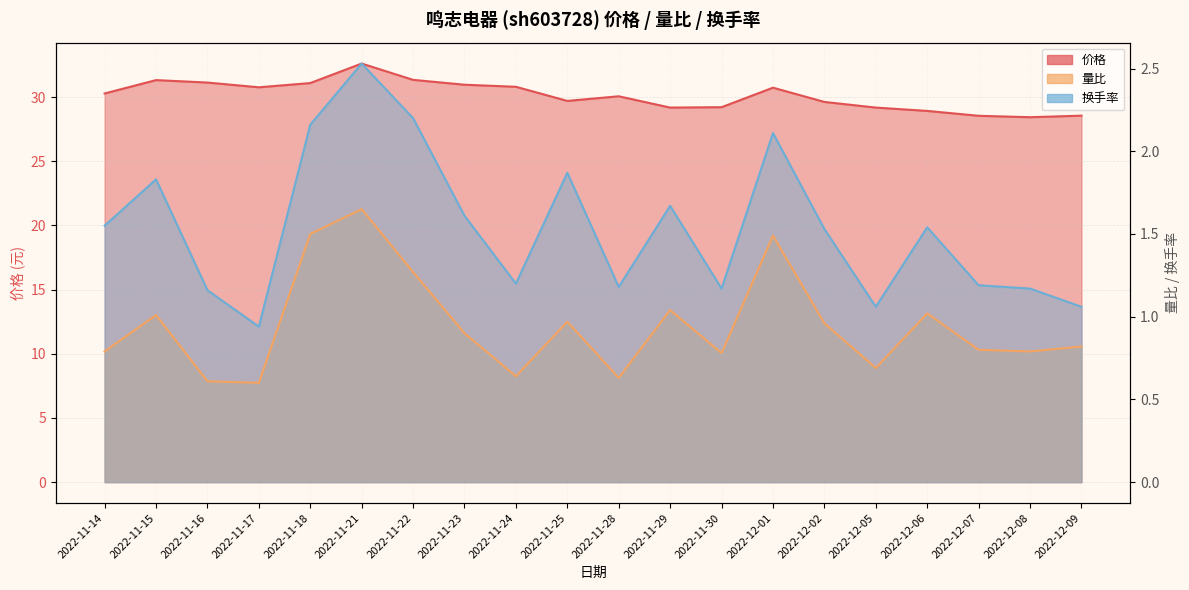

Which series has the largest range (max minus min)?

价格